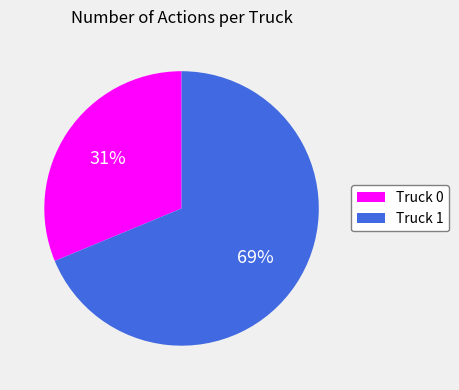

To the nearest percent, what percentage of the pie is Truck 0?

31%